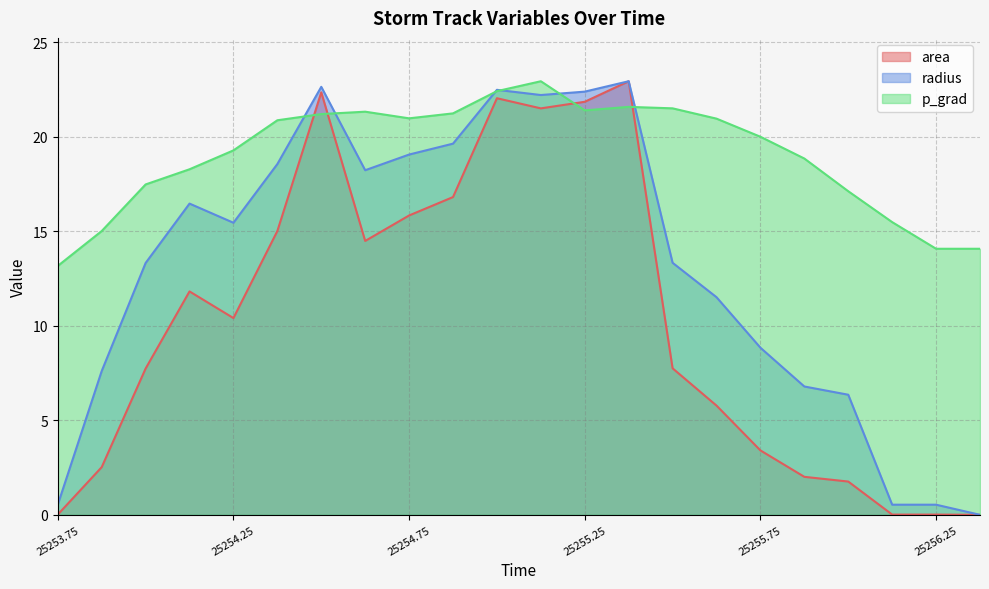

At which category does area reach its first local peak?

25254.125